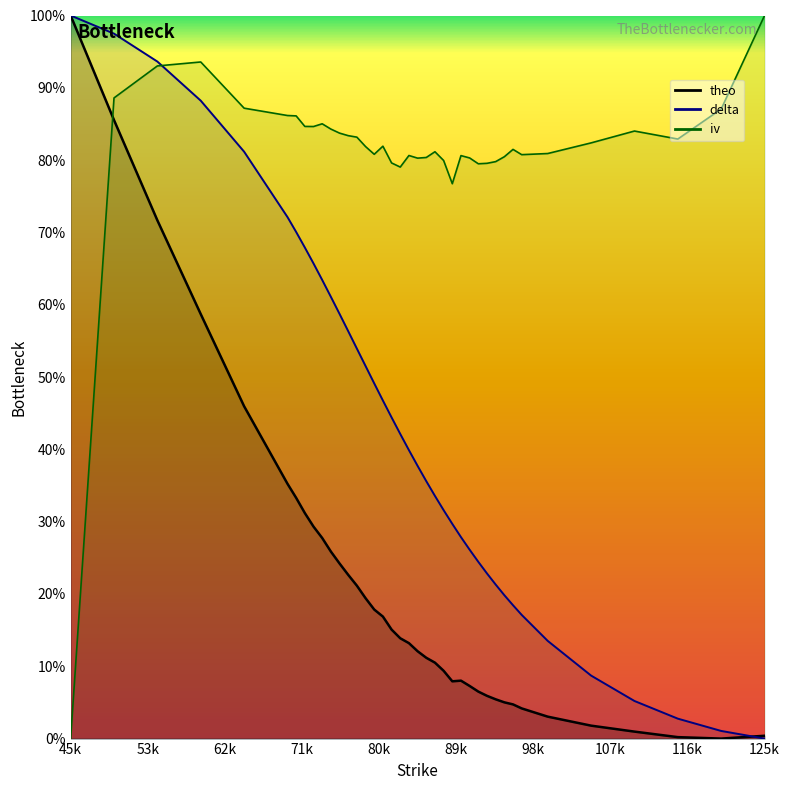

Which category has the lowest value in the iv series?

45k